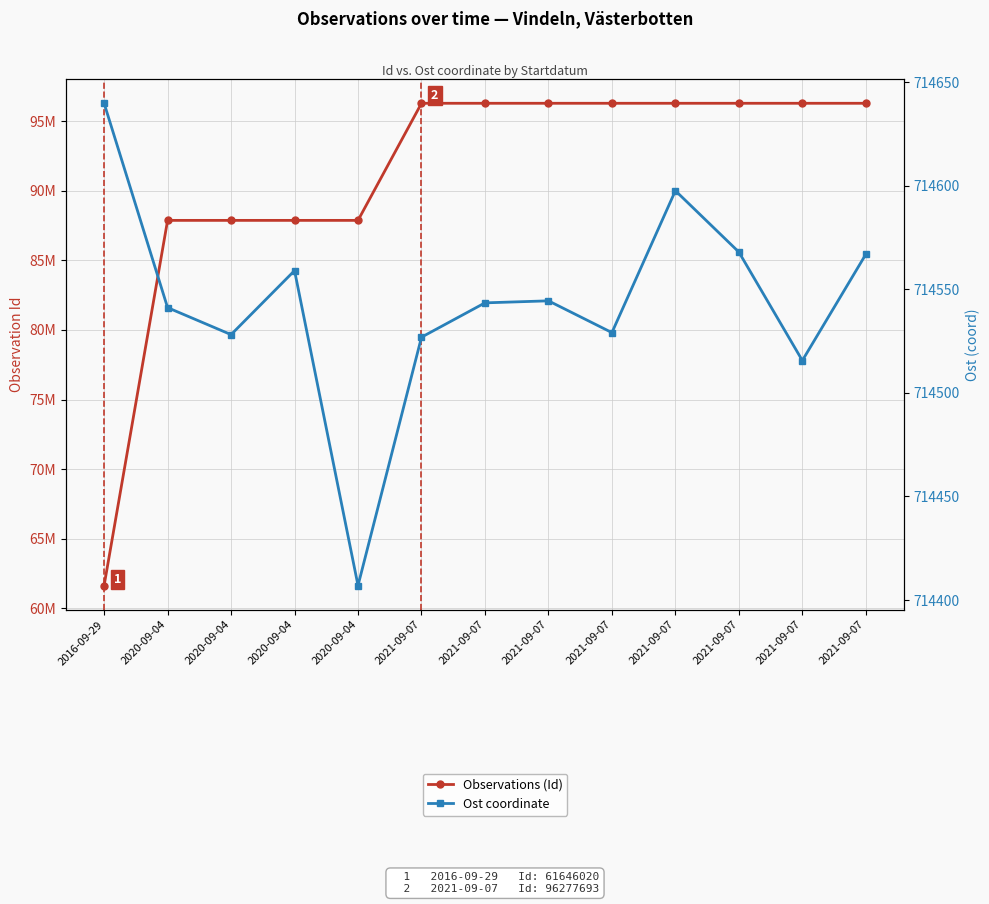

True or false: Ost coordinate and Observations (Id) cross at least once.

False